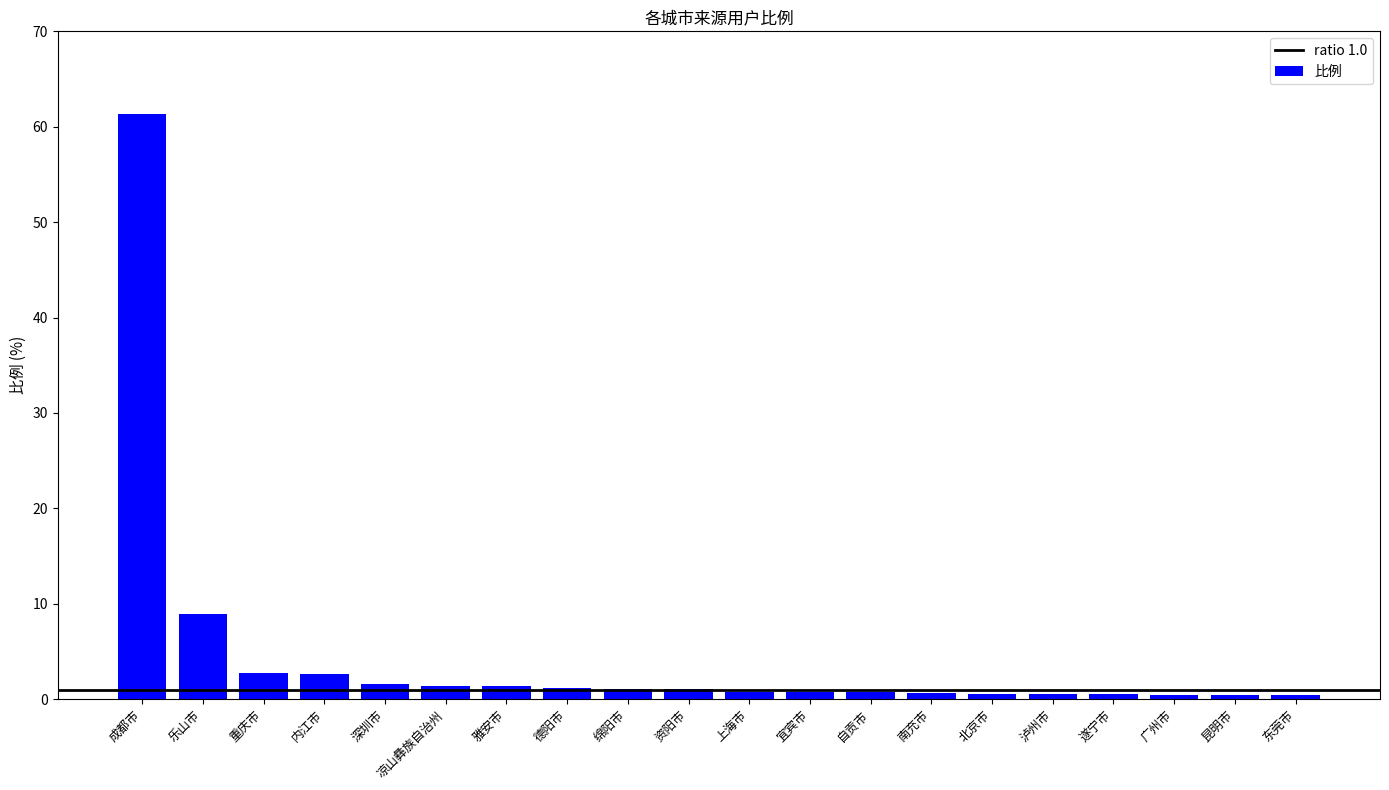

What is the label of the 9th bar from the left?

绵阳市